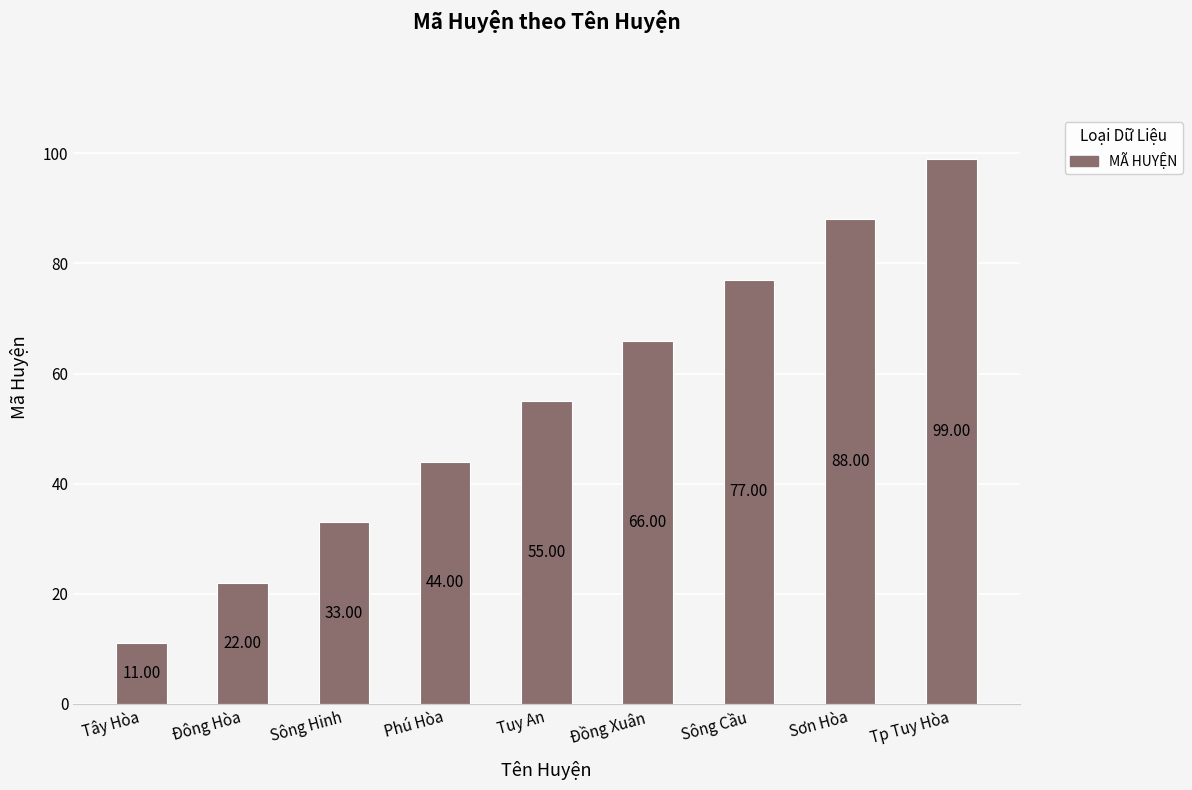

How many values are between 33 and 77?

5